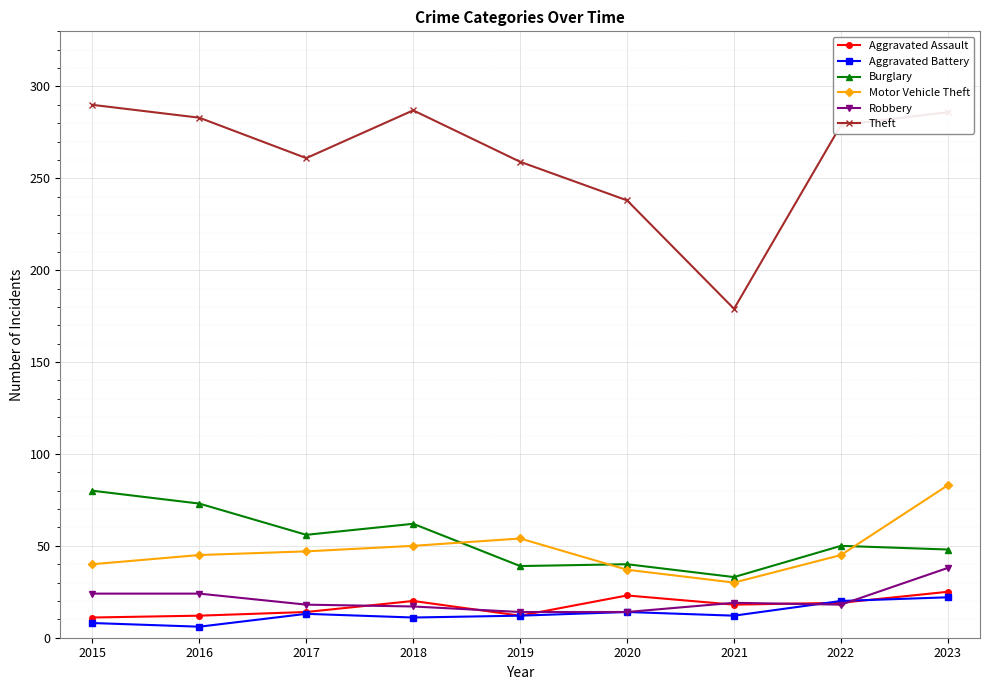

What is the minimum value shown in the chart?

6